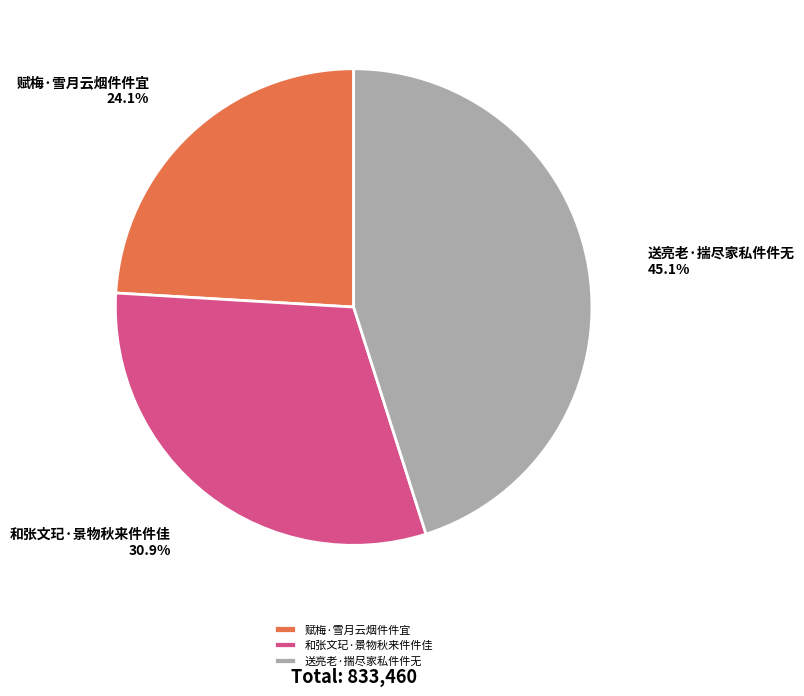

Approximately how many times larger is the value at 和张文玘·景物秋来件件佳 compared to 赋梅·雪月云烟件件宜?

1.3